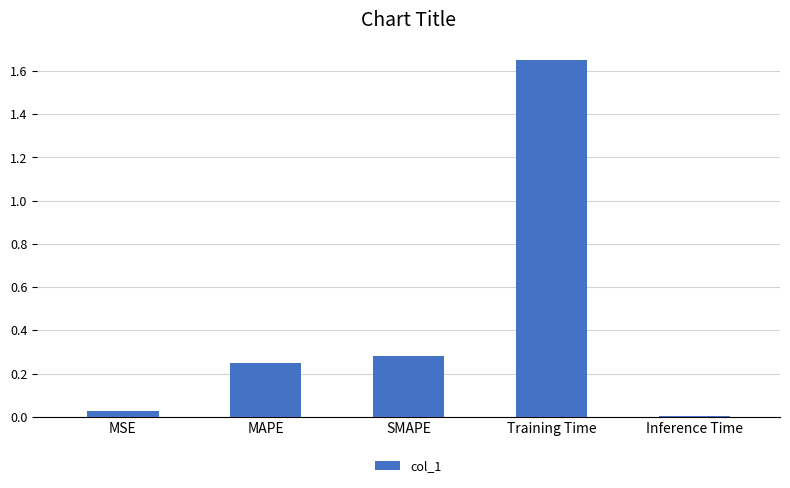

At which category does the chart reach its minimum across all series?

Inference Time